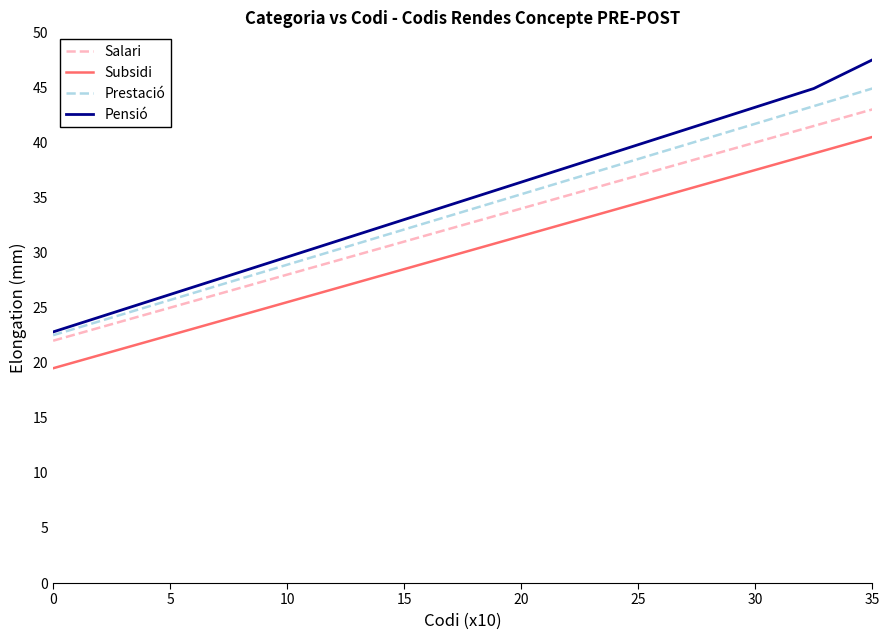

How many lines are shown in the chart?

4